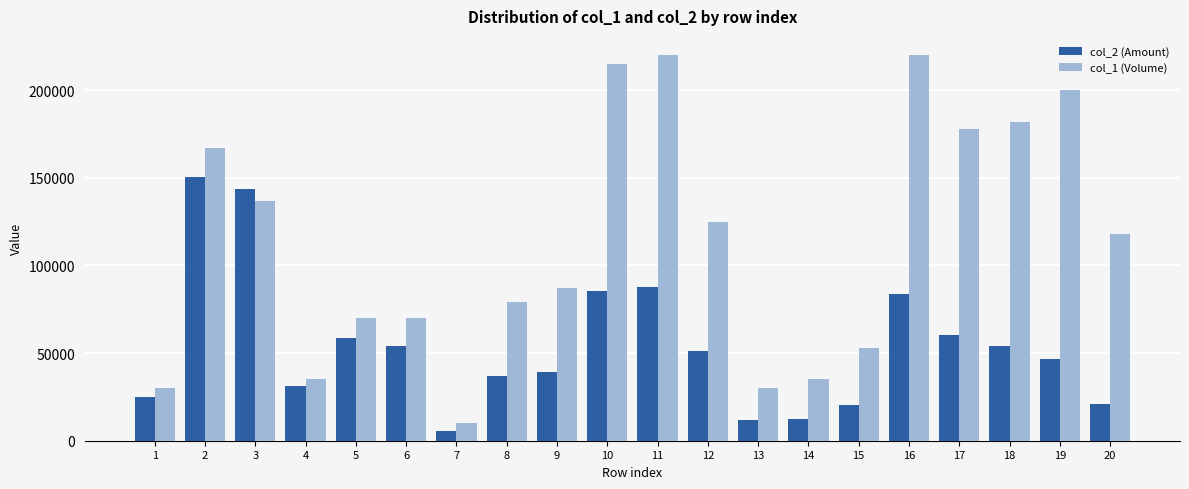

At which category does the chart reach its minimum across all series?

7